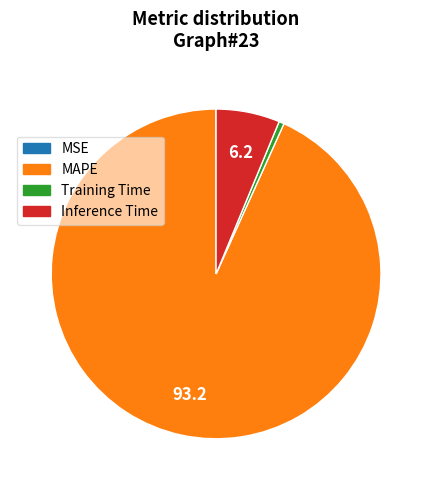

True or false: MAPE accounts for 93% of the total.

True